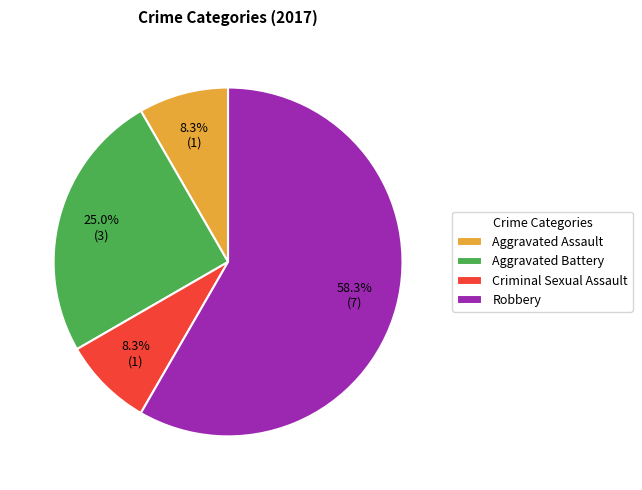

Between Aggravated Battery and Criminal Sexual Assault, which is larger?

Aggravated Battery